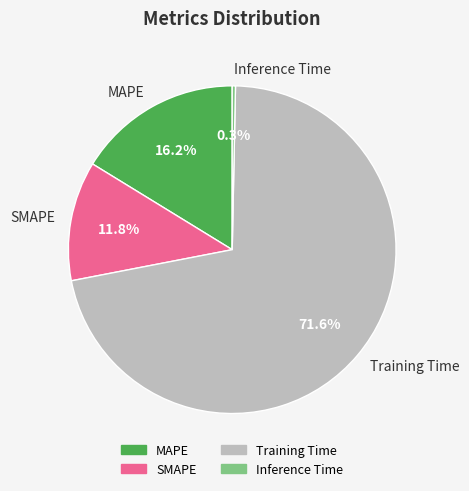

Is it true that SMAPE is 17% of the pie?

False